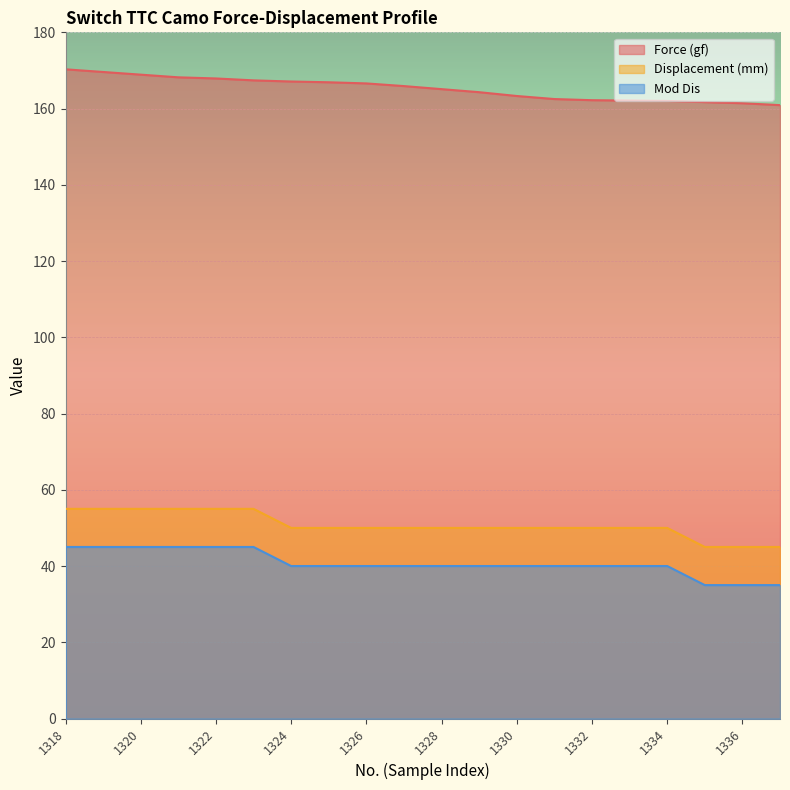

True or false: Mod Dis and Force (gf) cross at least once.

False